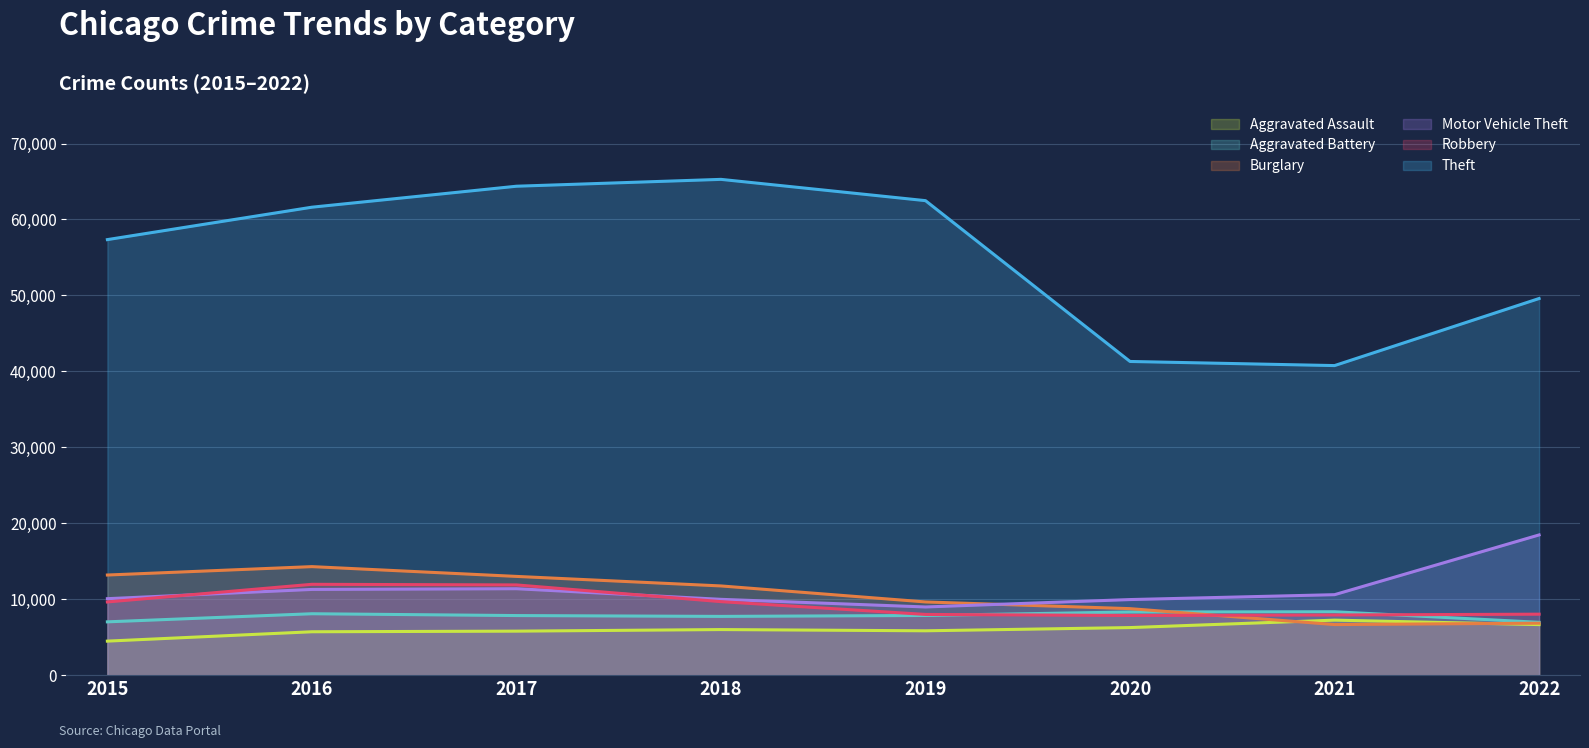

The Aggravated Assault series shows 1675 at 2021. True or false?

False